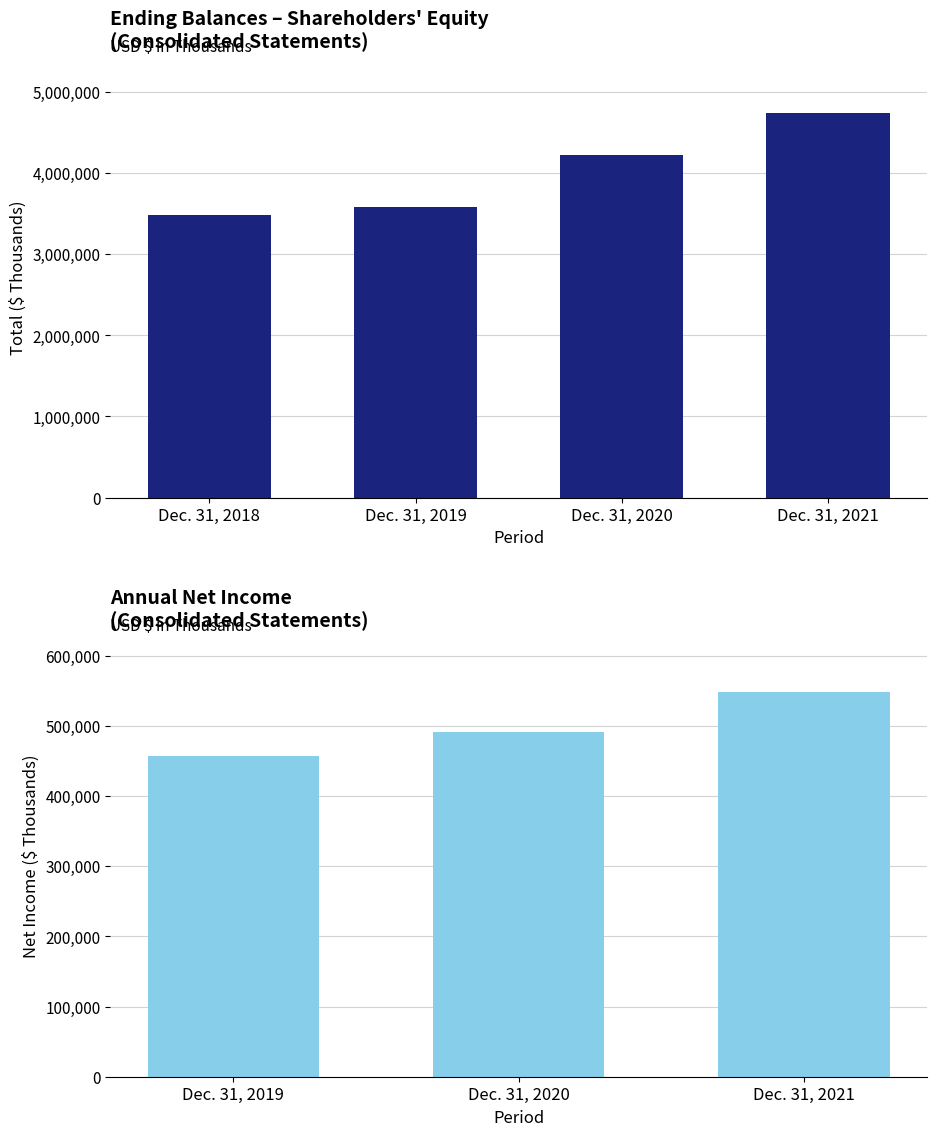

Where is the data nearest to the value 4113097?

Dec. 31, 2020